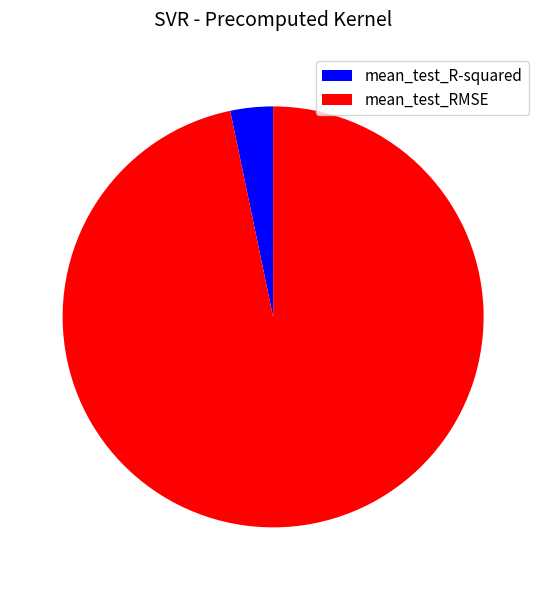

Which has a higher value, mean_test_RMSE or mean_test_R-squared?

mean_test_RMSE